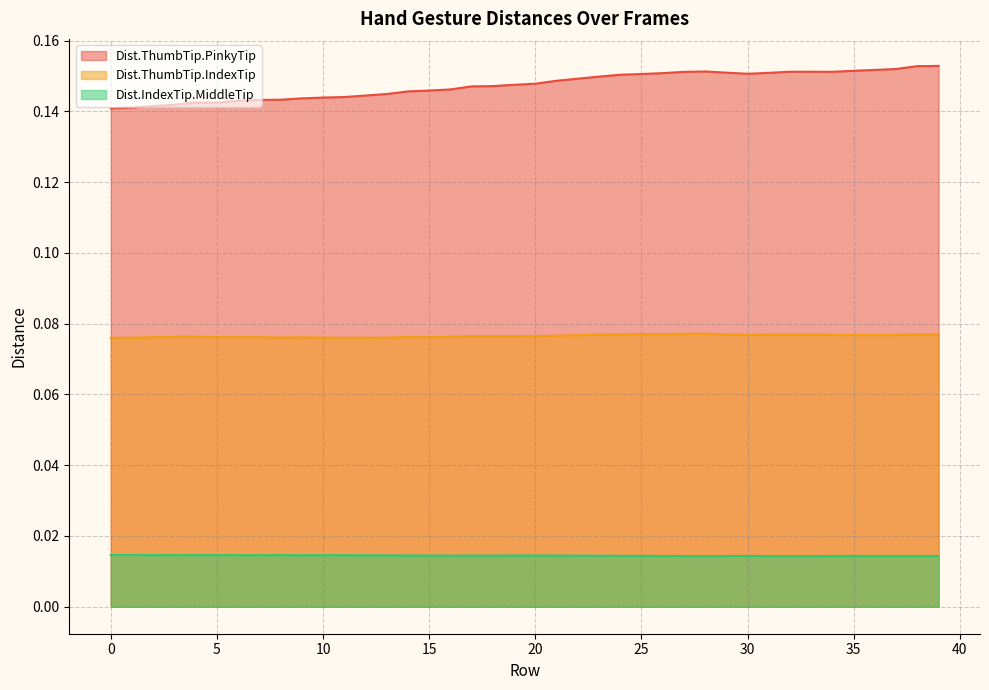

How many lines are shown in the chart?

3